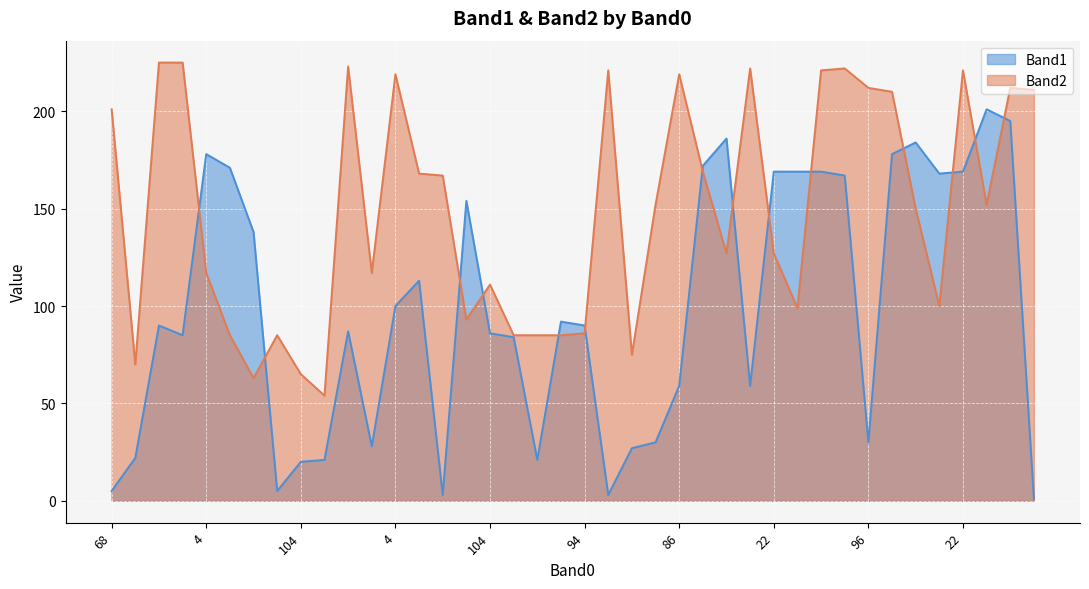

Which series has the largest range (max minus min)?

Band1